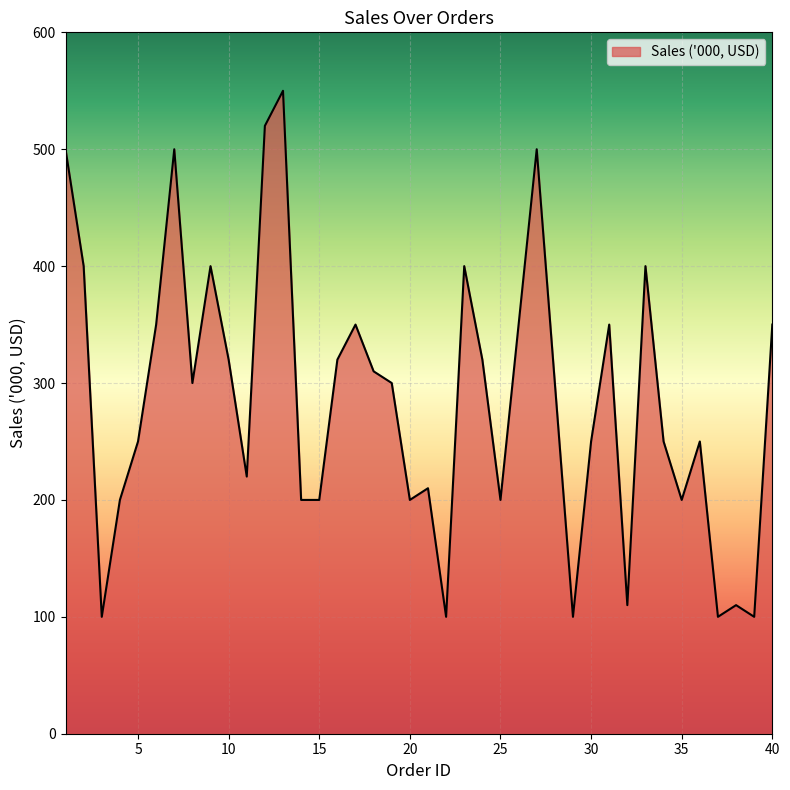

What is the difference between the maximum and minimum values?

450